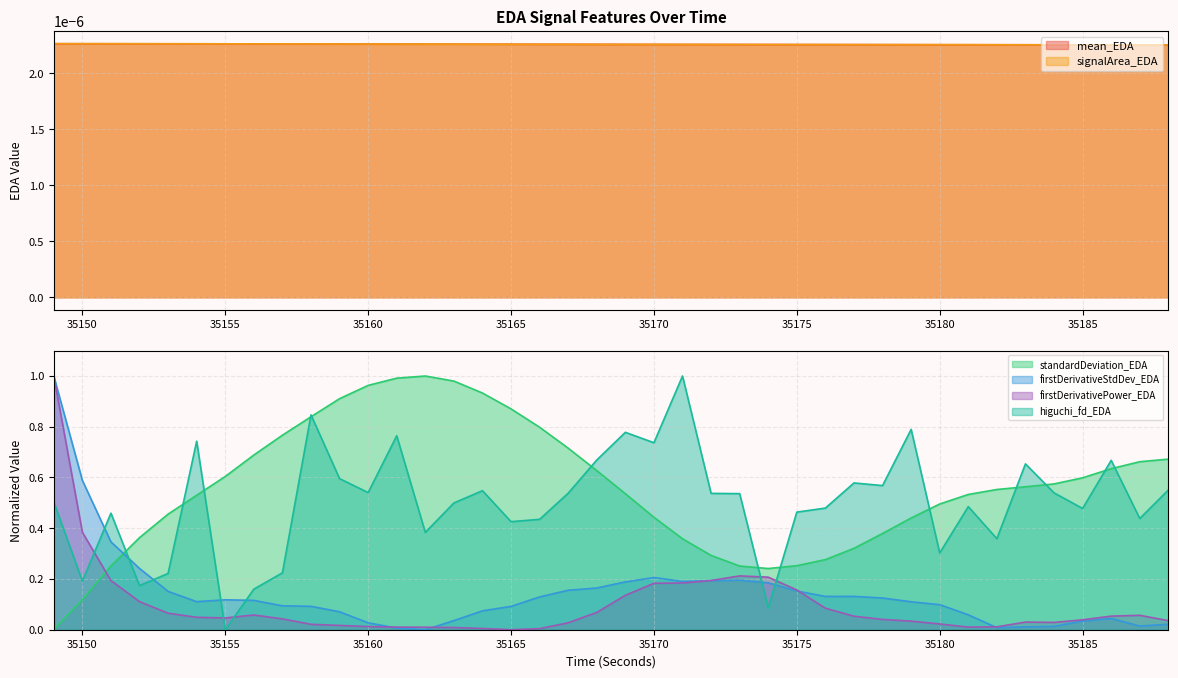

What is the sum of the firstDerivativePower_EDA values at 35179 and 35177?

0.1